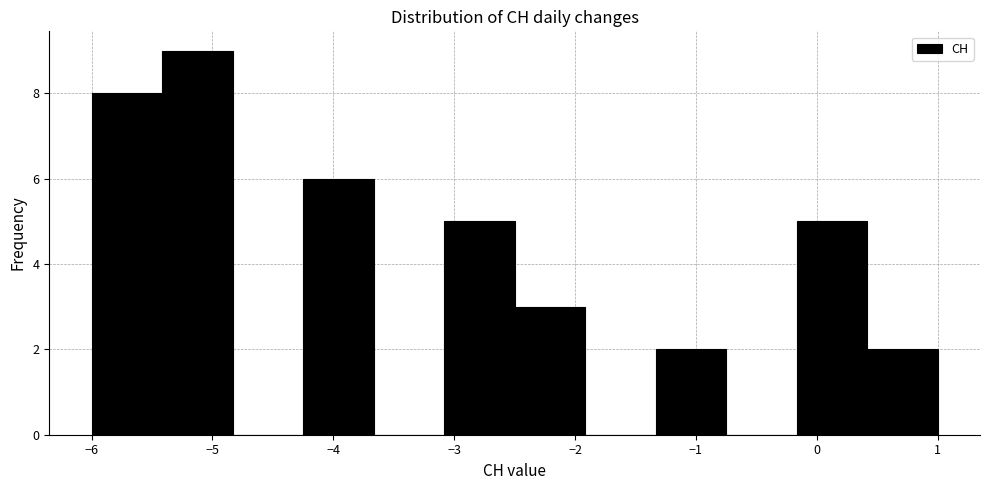

Reading left to right, transcribe this chart: for each bar, give the range it covers on the x-axis and its height. Neither the bar edges nor the heights are printed on the chart, so give them approximately, as read against the axes.

-6.0 to -5.4: 8
-5.4 to -4.8: 9
-4.8 to -4.2: 0
-4.2 to -3.7: 6
-3.7 to -3.1: 0
-3.1 to -2.5: 5
-2.5 to -1.9: 3
-1.9 to -1.3: 0
-1.3 to -0.7: 2
-0.7 to -0.2: 0
-0.2 to 0.4: 5
0.4 to 1.0: 2